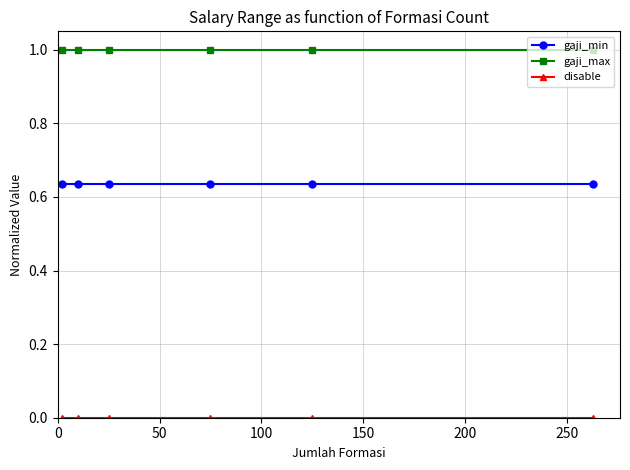

True or false: gaji_min has more than 2 interior local peaks.

False